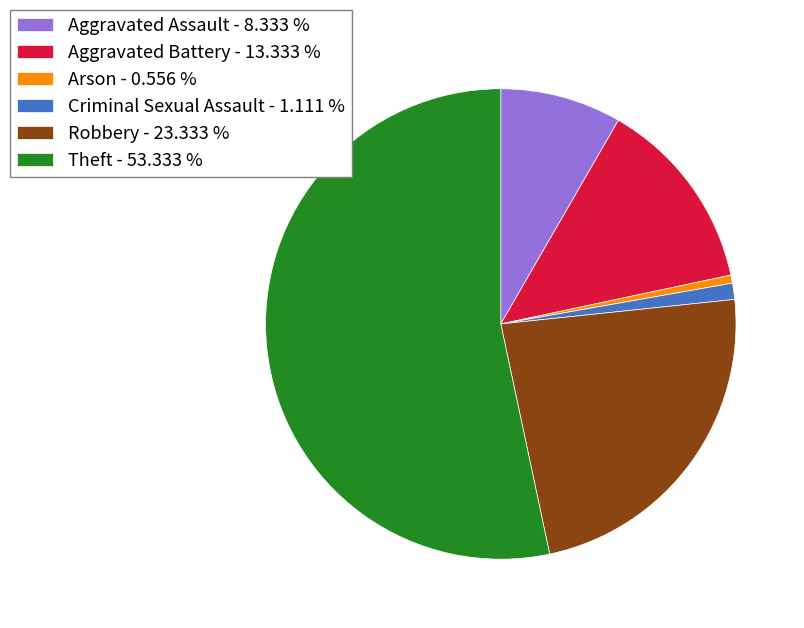

What is the ratio of the value at Aggravated Battery to the value at Criminal Sexual Assault?

12.0